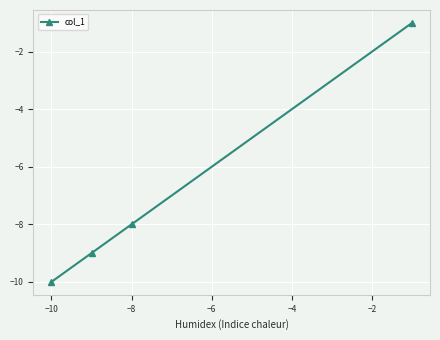

What is the average value?

-7